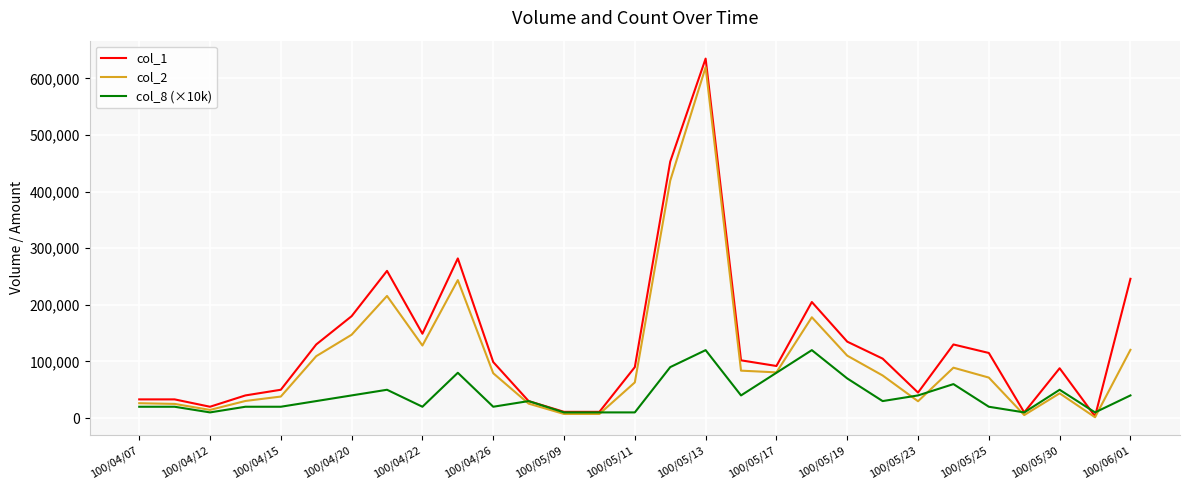

How many lines are shown in the chart?

3